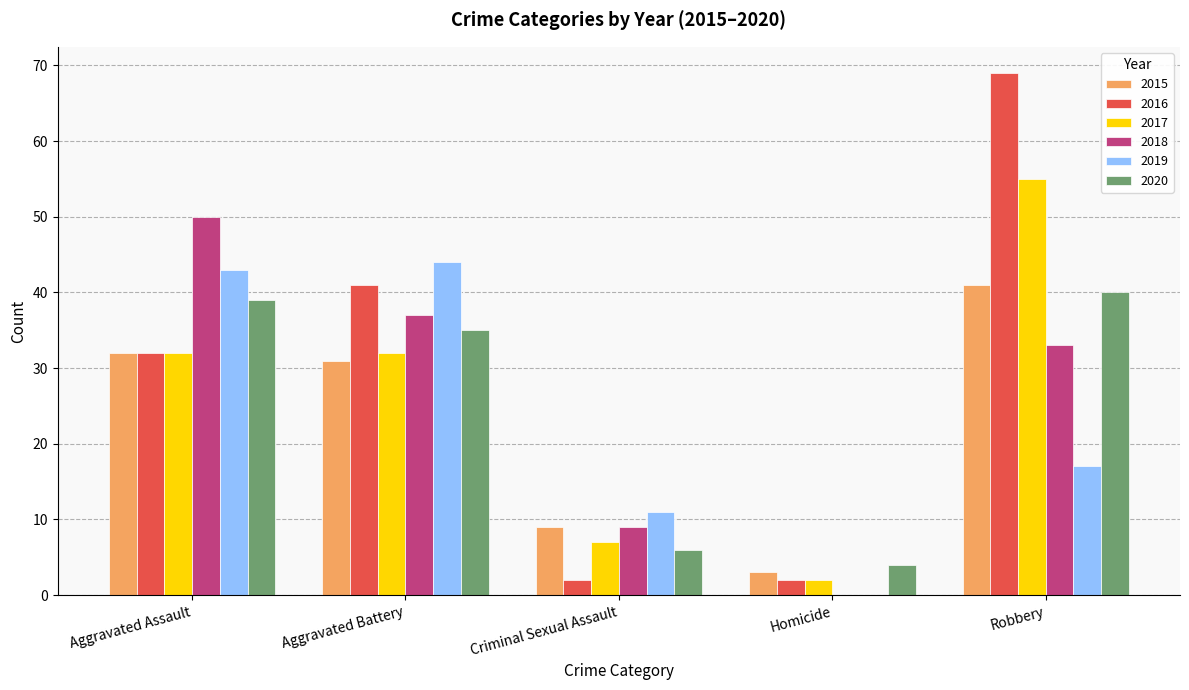

What is the sum of all 2015 values?

116